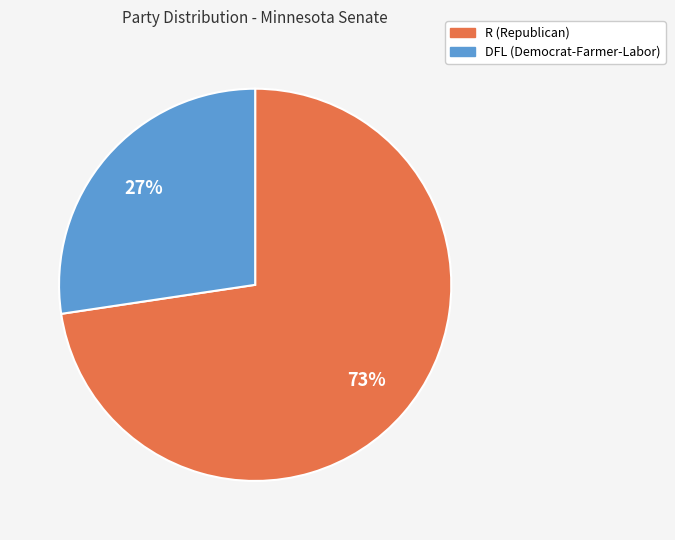

Is R the majority of the pie?

Yes